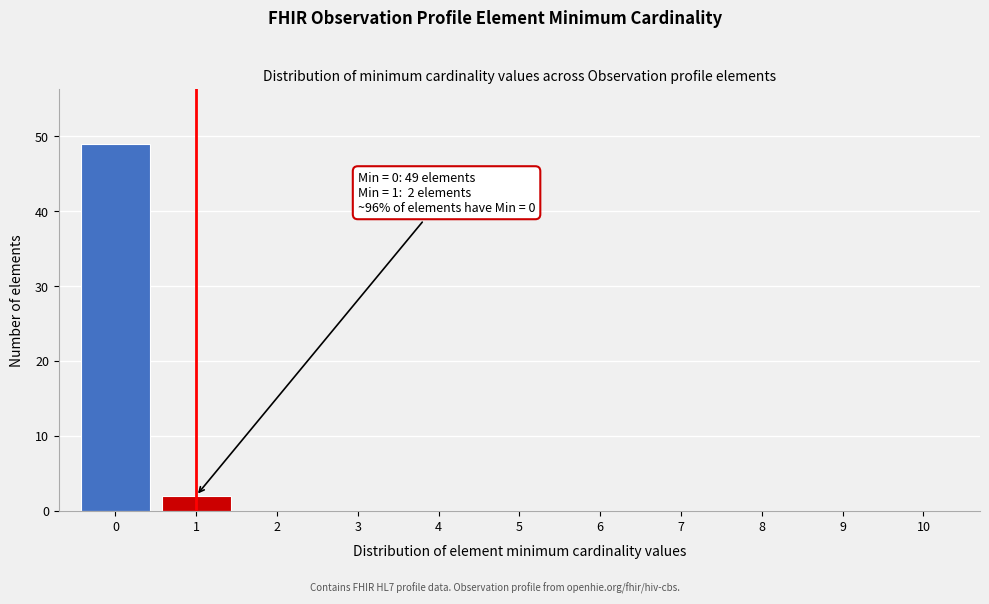

Reading left to right, list all the values displayed in this chart.

0=49	1=2	2=0	3=0	4=0	5=0	6=0	7=0	8=0	9=0	10=0